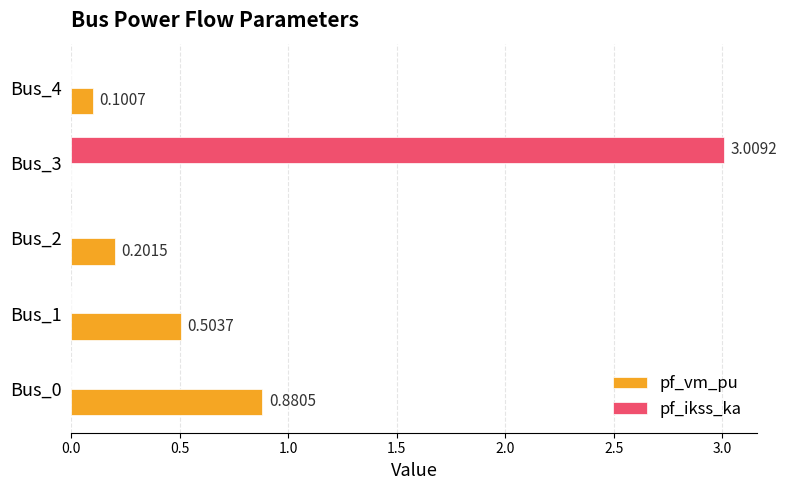

Which series changed the most between Bus_1 and Bus_2?

pf_vm_pu